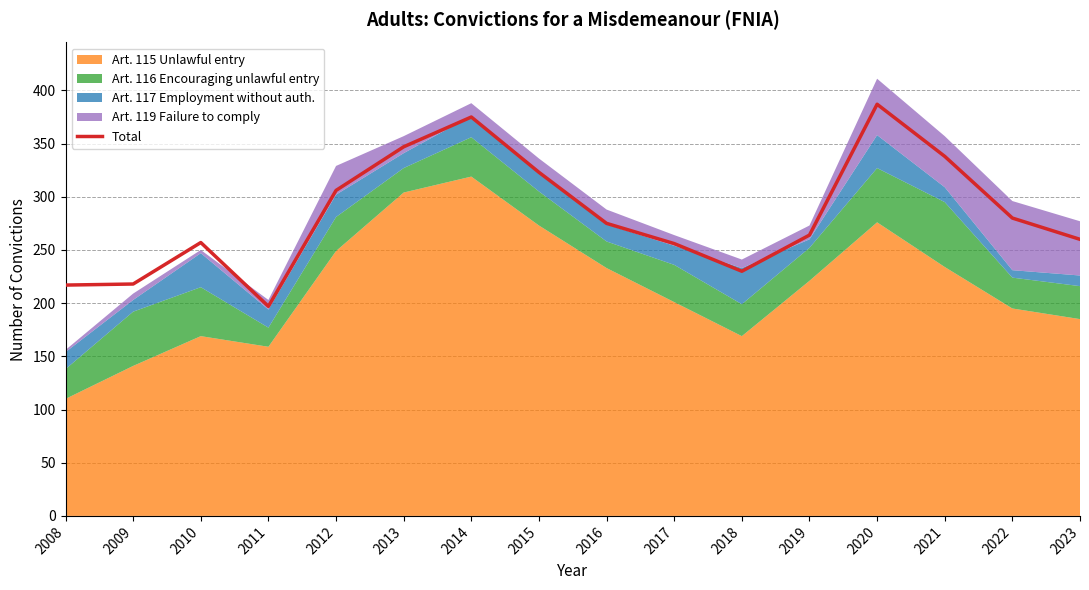

Rank the categories by value from highest to lowest.

2020, 2014, 2013, 2021, 2015, 2012, 2022, 2016, 2019, 2023, 2010, 2017, 2018, 2009, 2008, 2011